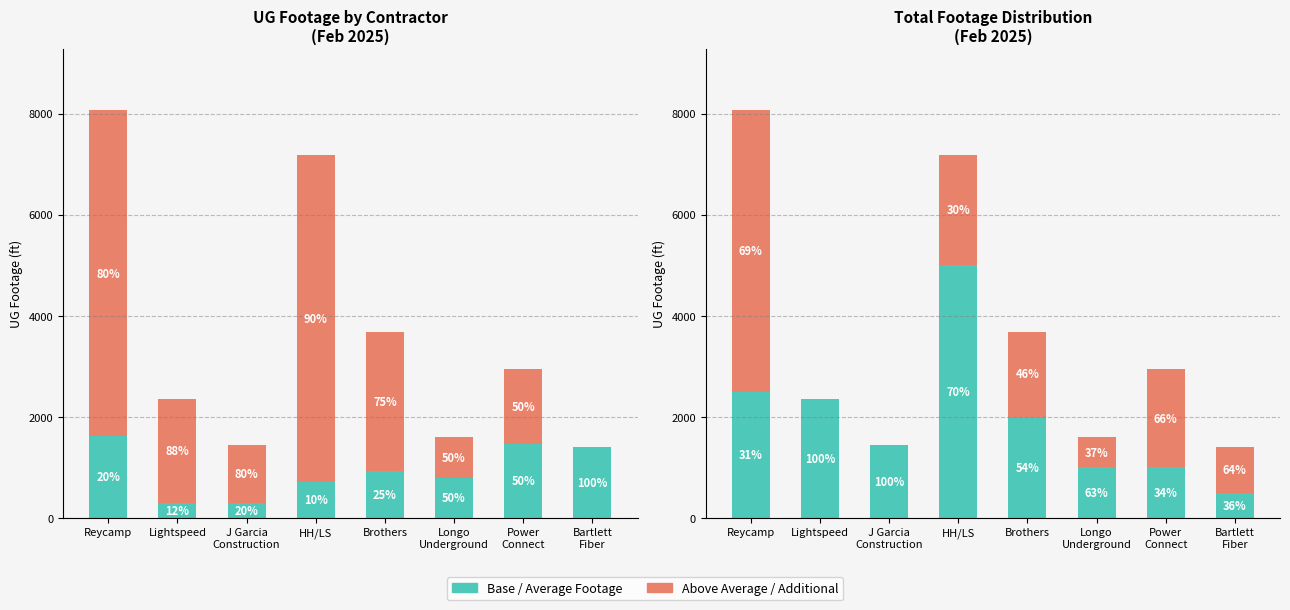

Which series changed the most between Reycamp and Bartlett
Fiber?

Total Above Average